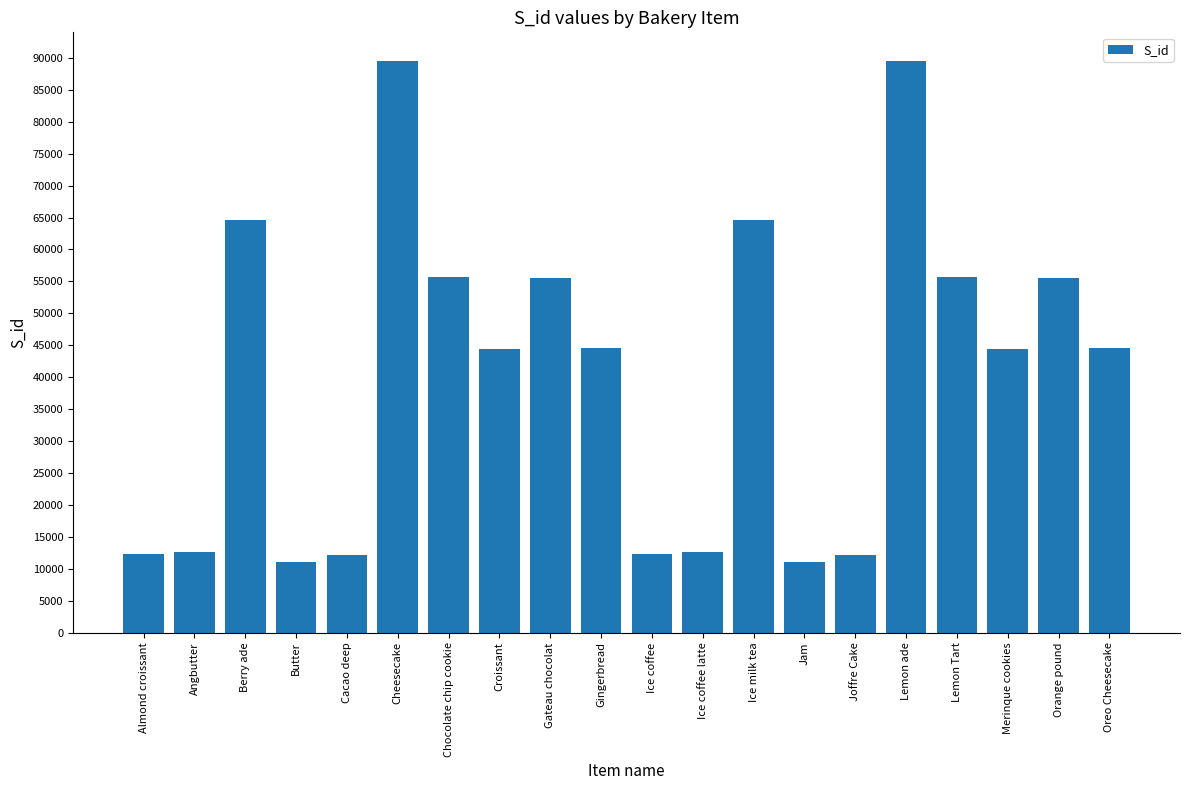

Between Almond croissant and Gingerbread, which is larger?

Gingerbread